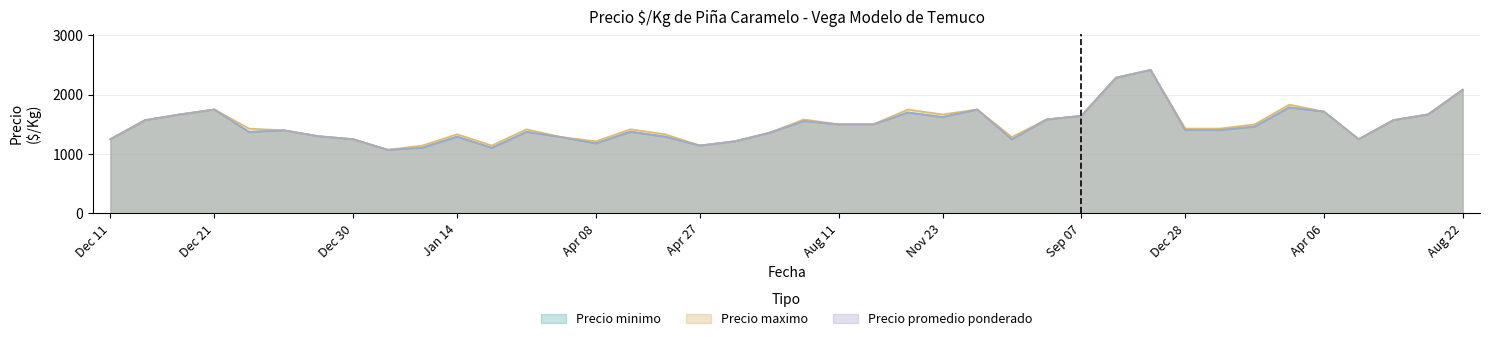

What is the approximate value of Precio maximo at 2023-08-22, to the nearest 50?

2100